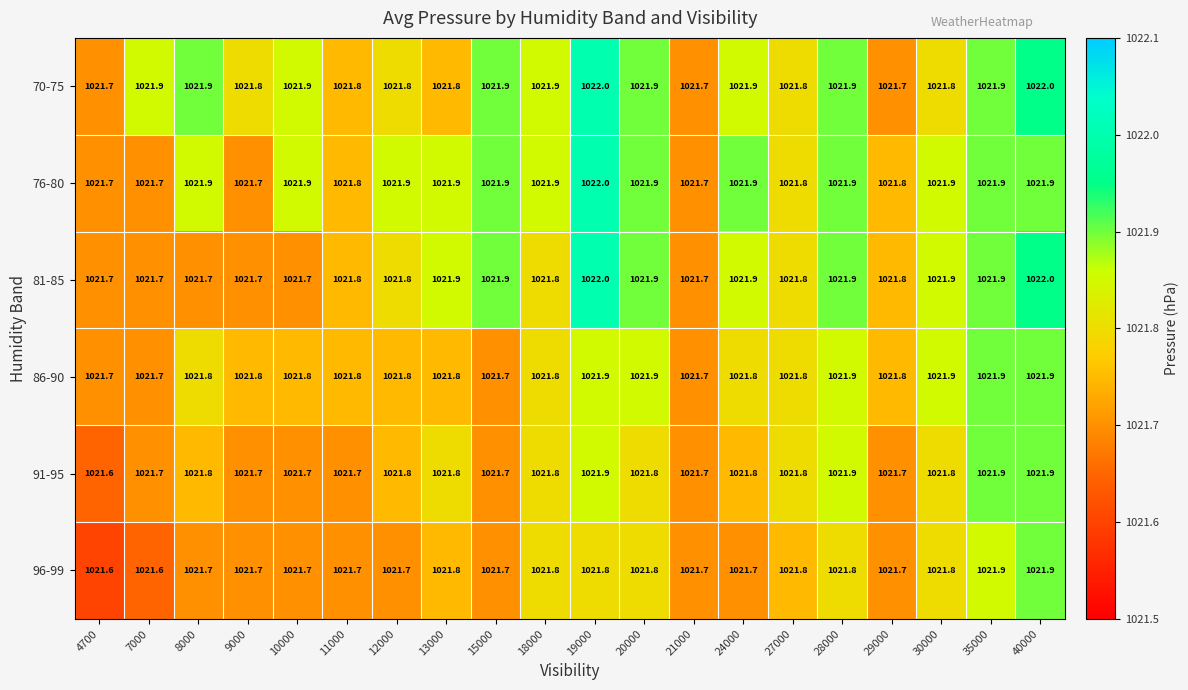

What is the difference between the maximum and minimum values in the 96-99 series?

0.3